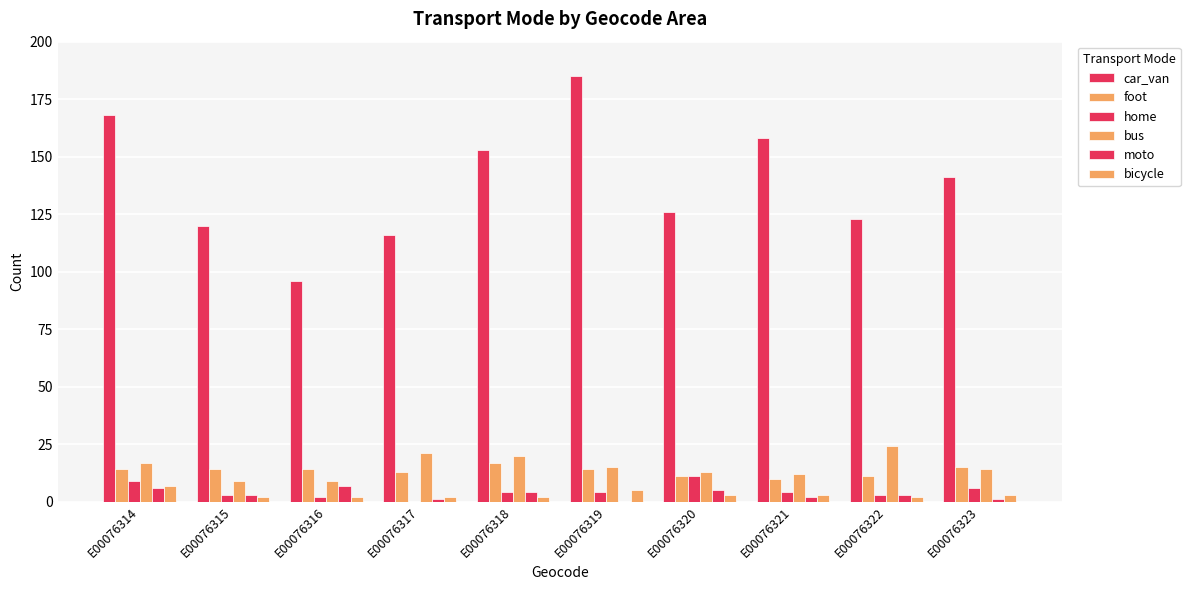

Are the bars grouped side by side (vs. stacked)?

Yes